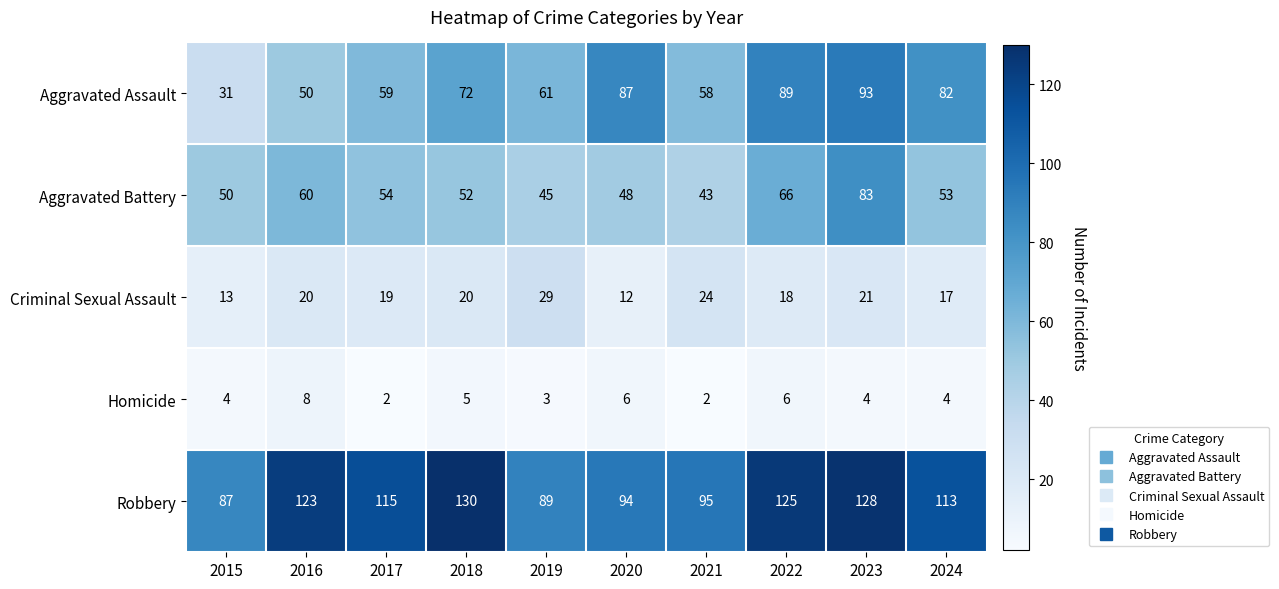

Count the number of categories in the chart.

10